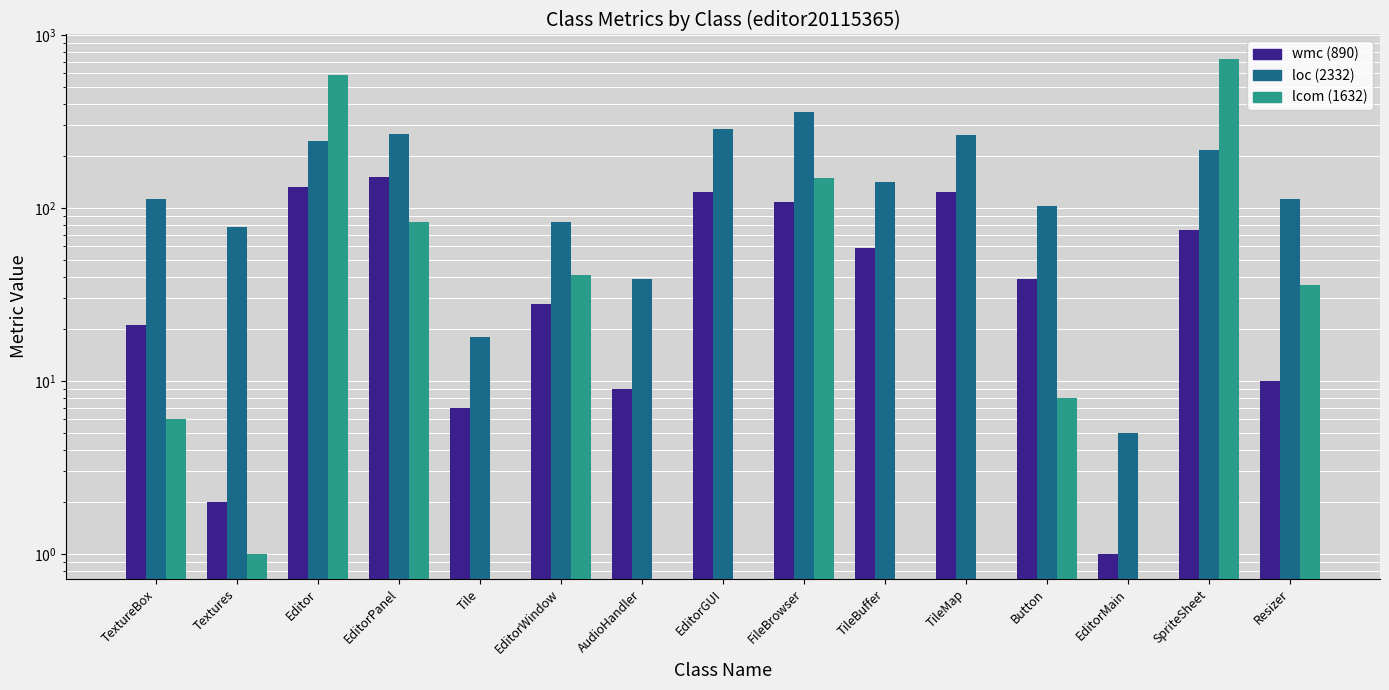

How many bars are there in each group?

3